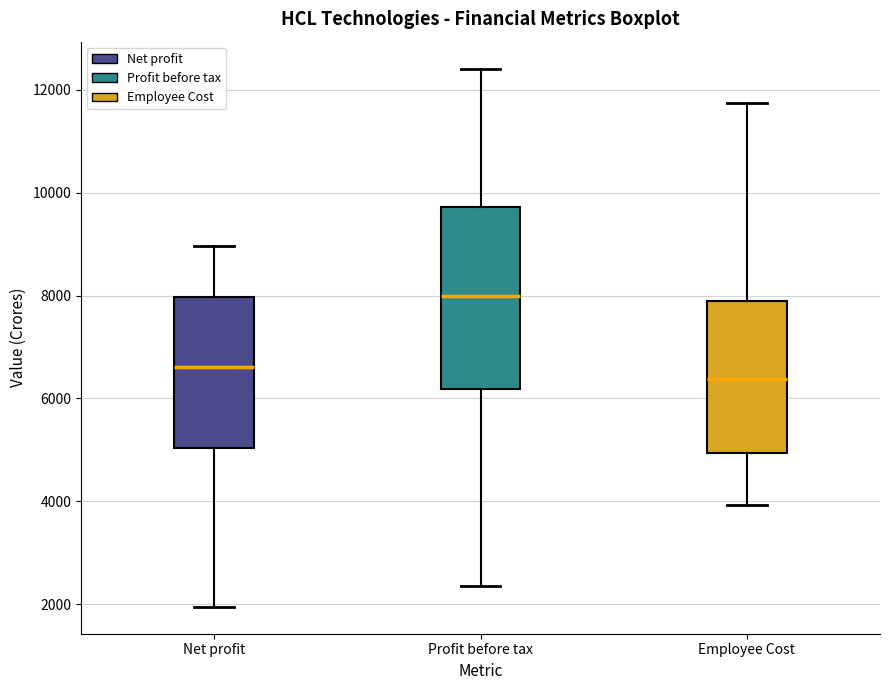

Reading left to right, read every box against the y-axis: the position of its median line, the range the box covers, and the ends of its whiskers. The values are not printed on the chart, so give them approximately, as read against the axis.

Net profit: median 6600, box 5000 to 8000, whiskers 2000 to 9000
Profit before tax: median 8000, box 6200 to 9800, whiskers 2400 to 12400
Employee Cost: median 6400, box 5000 to 8000, whiskers 4000 to 11800